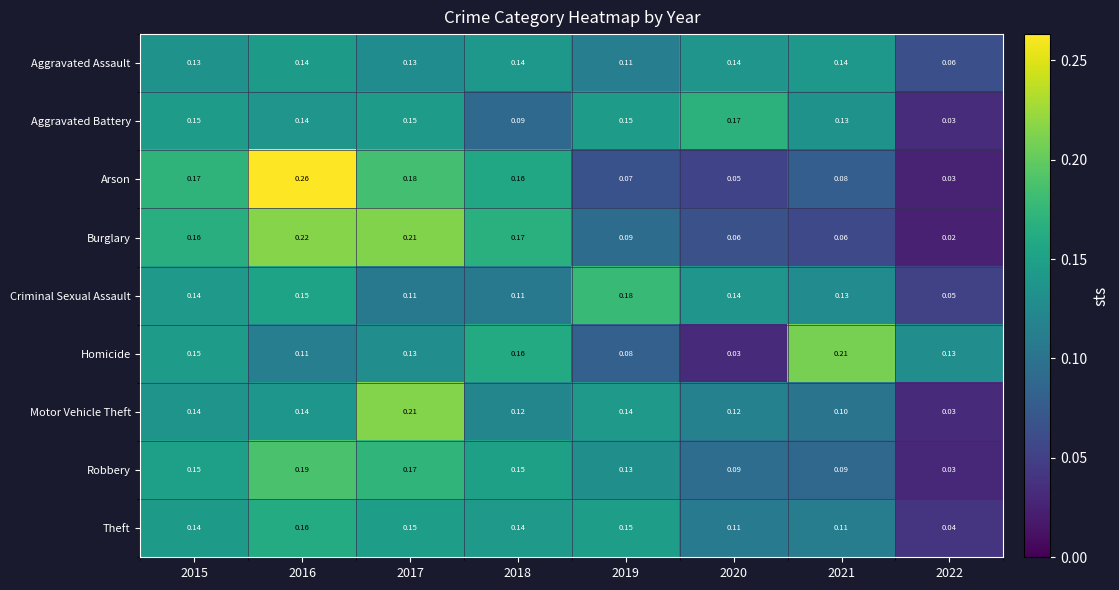

Is the value of Theft at 2021 greater than the value of Arson at 2017?

No